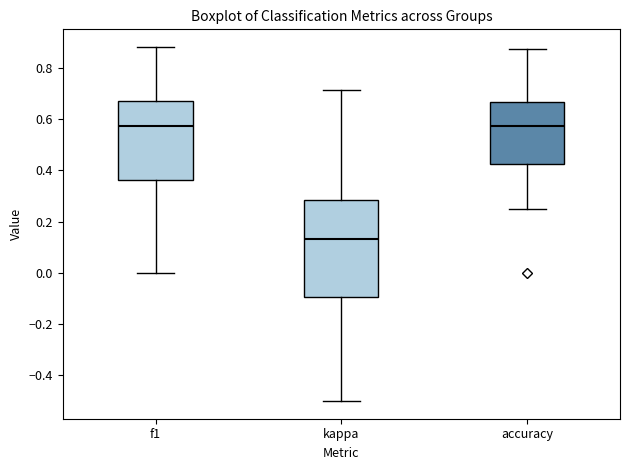

Reading left to right, transcribe this box plot: for each box, give where its median line is, the range the box spans, and where its two whiskers end, as read against the y-axis. The values are not printed on the chart, so give them approximately, as read against the axis.

f1: median 0.58, box 0.36 to 0.68, whiskers 0.00 to 0.88
kappa: median 0.14, box -0.10 to 0.28, whiskers -0.50 to 0.72
accuracy: median 0.58, box 0.42 to 0.66, whiskers 0.26 to 0.88